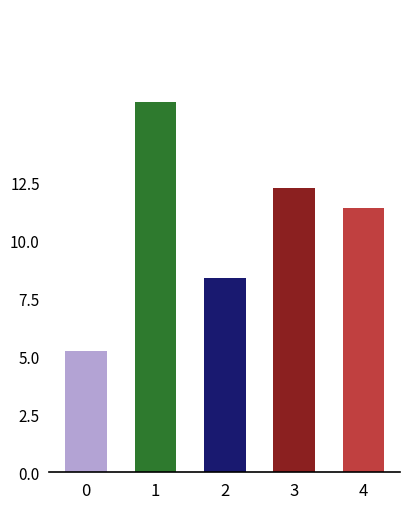

The value at 0 is 2.1. True or false?

False